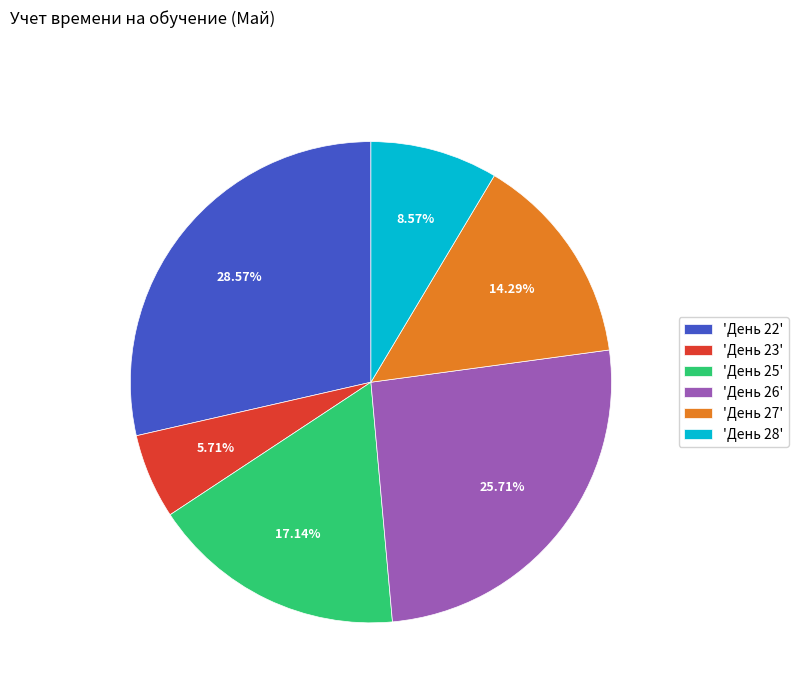

Is there any slice that represents more than half of the pie?

No